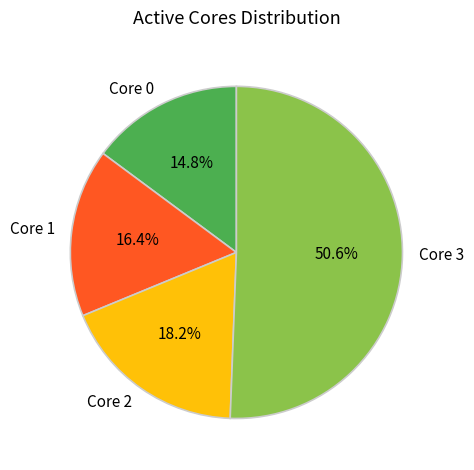

To the nearest percent, what is the average slice percentage?

25%